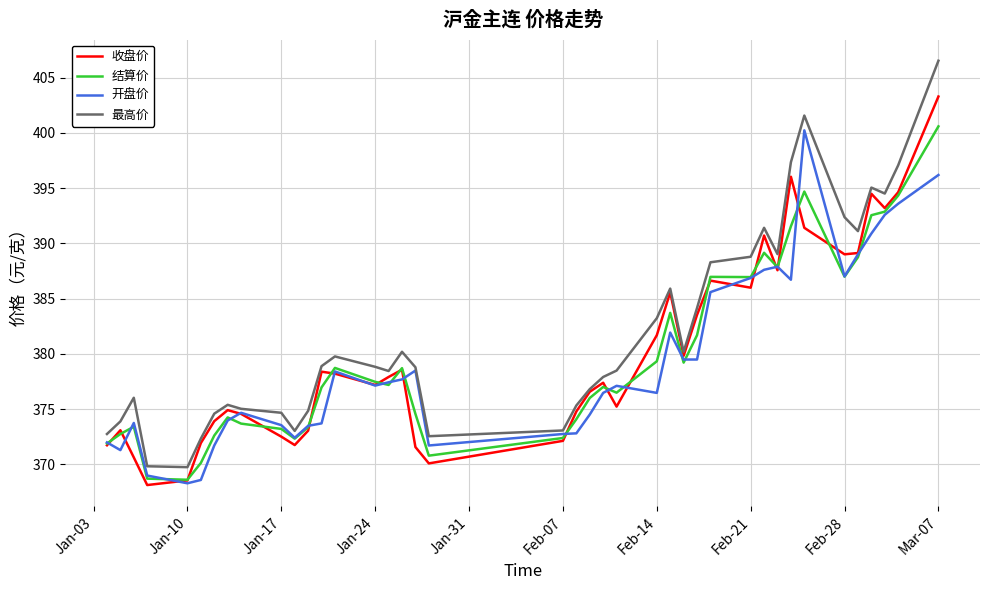

What is the sum of all 最高价 values?

15278.2